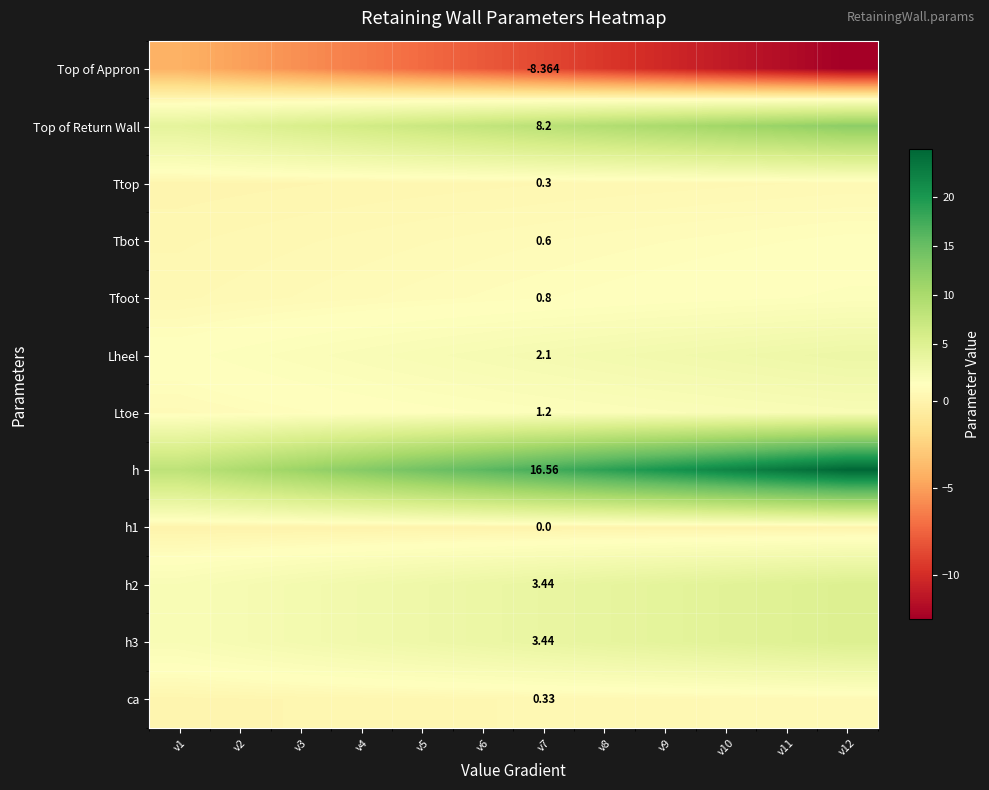

At v8, list the series in order from largest to smallest.

h, Top of Return Wall, h2, h3, Lheel, Ltoe, Tfoot, Tbot, ca, Ttop, h1, Top of Appron